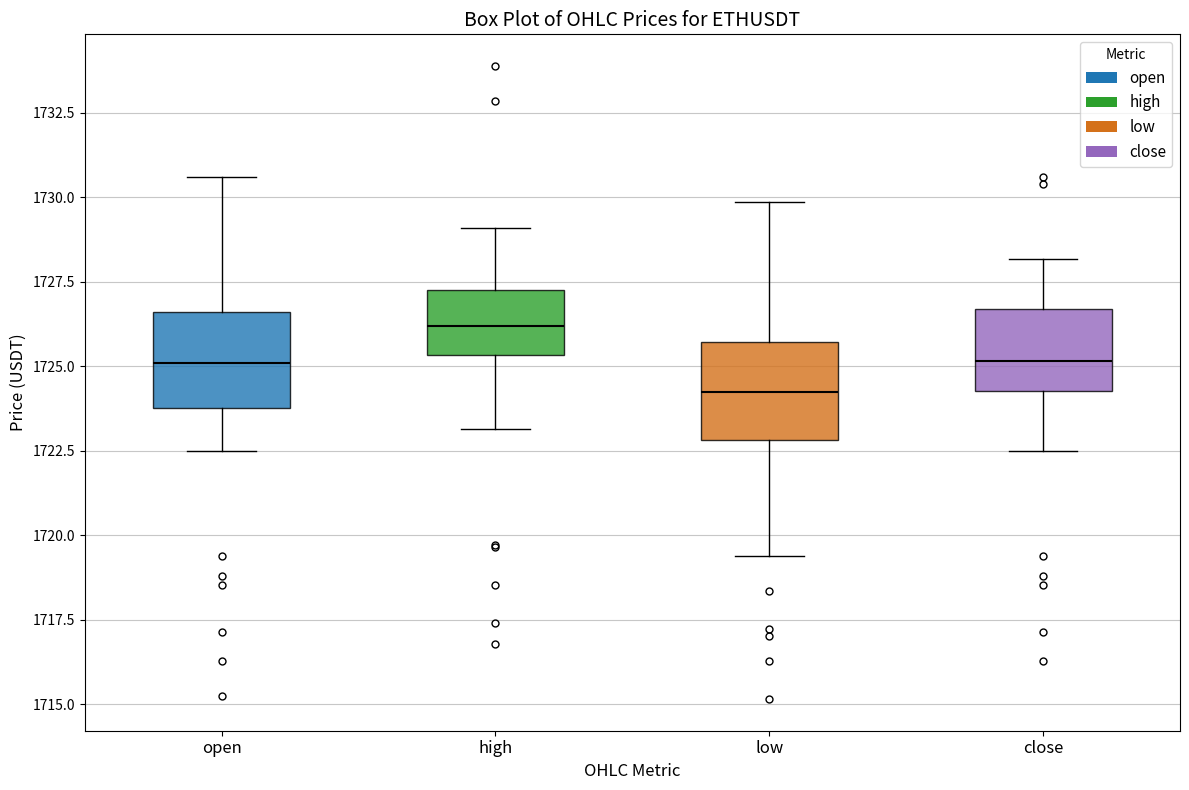

Reading left to right, read every box against the y-axis: the position of its median line, the range the box covers, and the ends of its whiskers. The values are not printed on the chart, so give them approximately, as read against the axis.

open: median 1725.0, box 1724.0 to 1726.5, whiskers 1722.5 to 1730.5
high: median 1726.0, box 1725.5 to 1727.0, whiskers 1723.0 to 1729.0
low: median 1724.0, box 1723.0 to 1725.5, whiskers 1719.5 to 1730.0
close: median 1725.0, box 1724.5 to 1726.5, whiskers 1722.5 to 1728.0